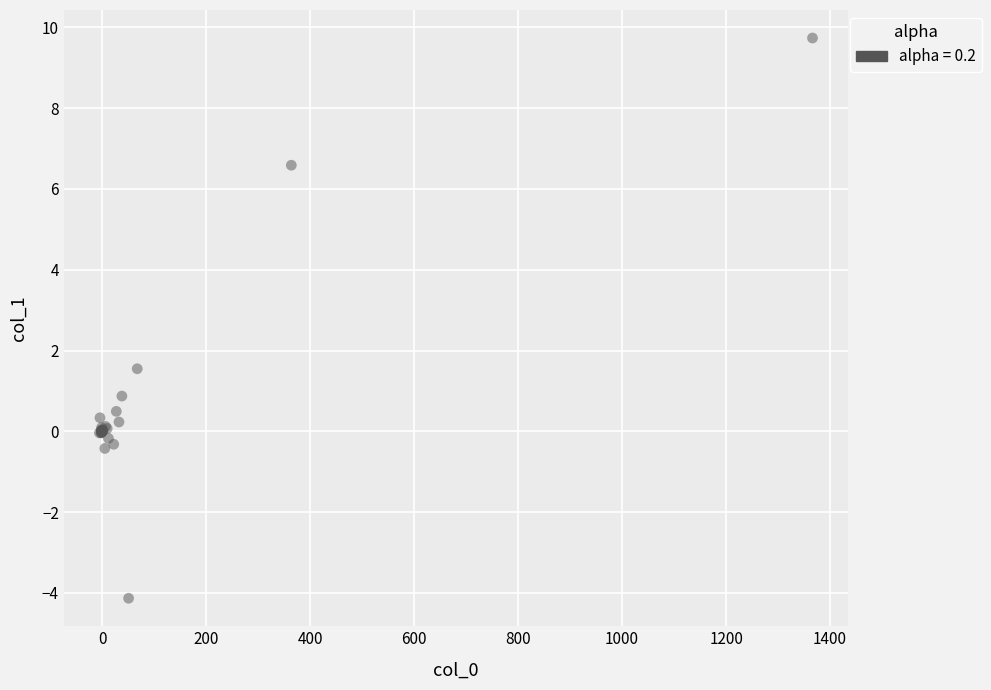

What Y value in the scatter plot is closest to 2?

1.5